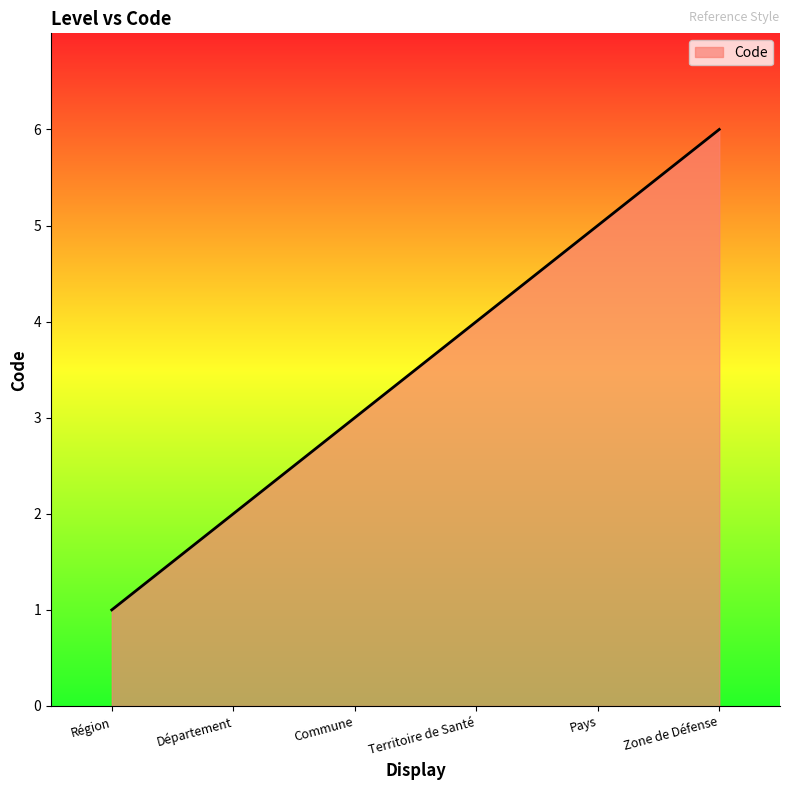

List the labels in order of value, smallest first.

Région, Département, Commune, Territoire de Santé, Pays, Zone de Défense